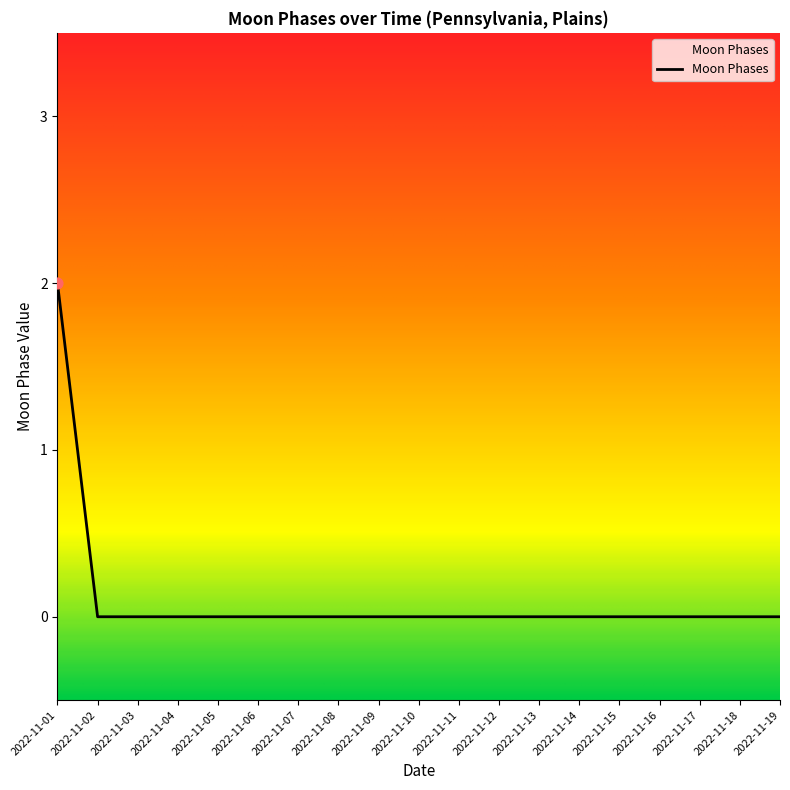

Which category has the highest value across all series?

2022-11-01